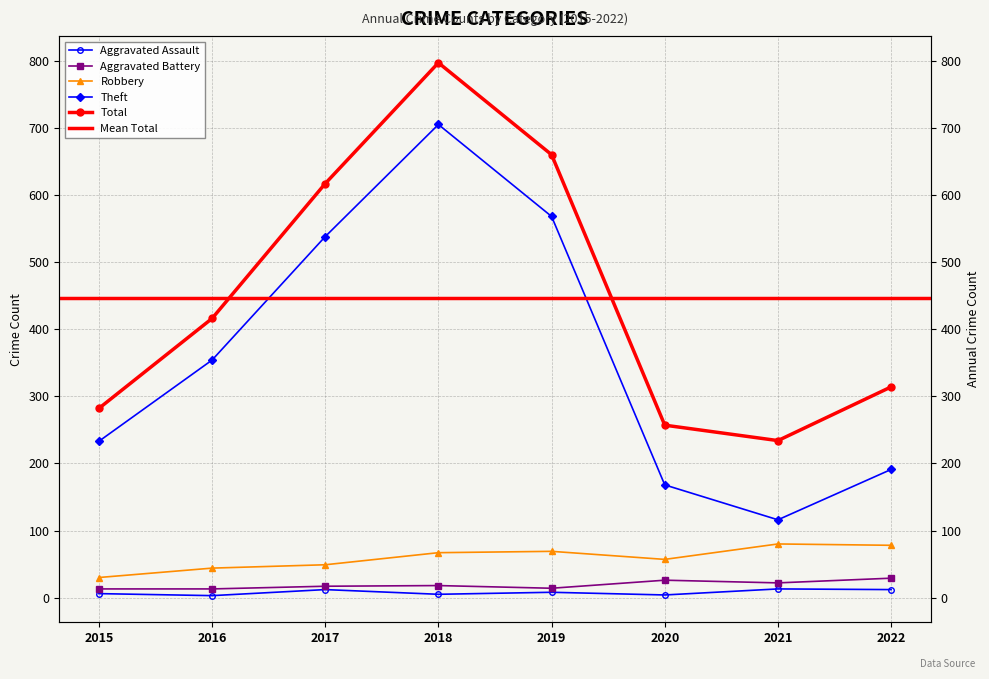

At which category is the sum across all series the highest?

2018